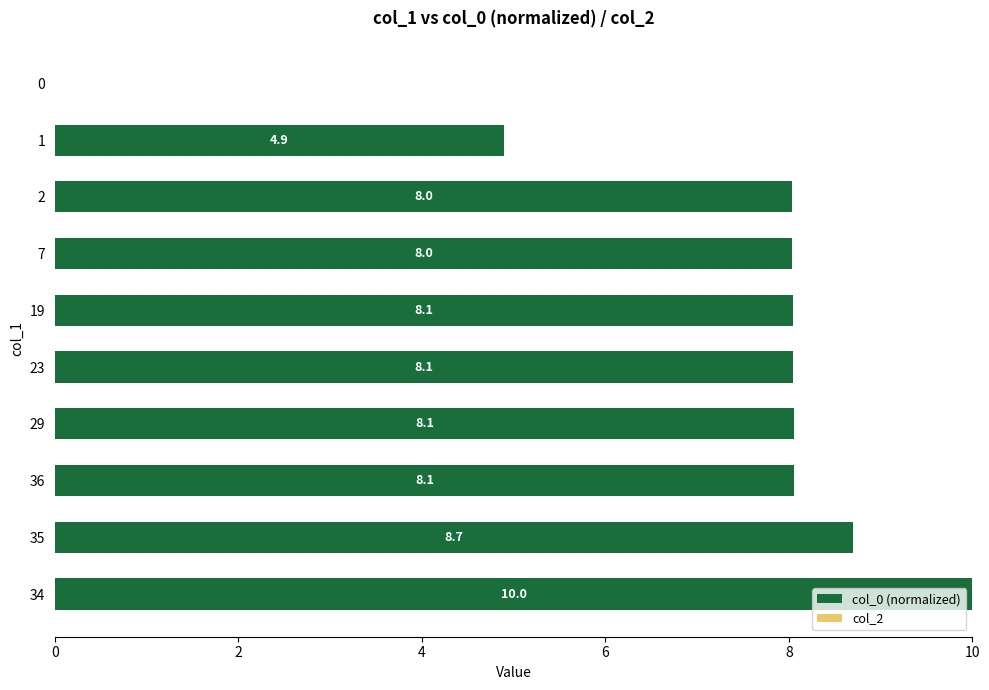

What value does the data have at 1?

4.9